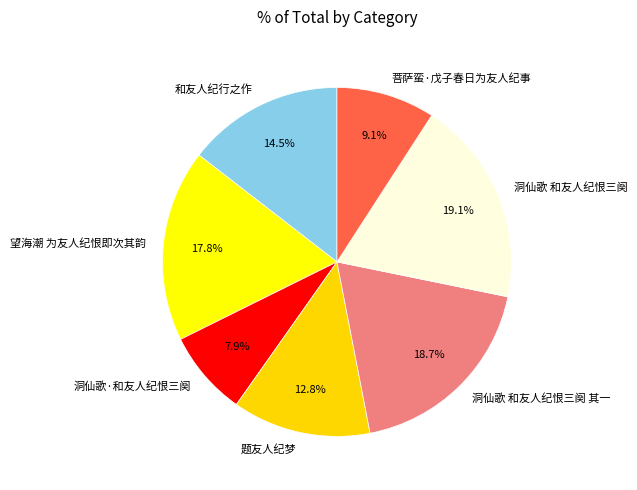

To the nearest percent, what percentage of the pie is 洞仙歌·和友人纪恨三阕?

8%